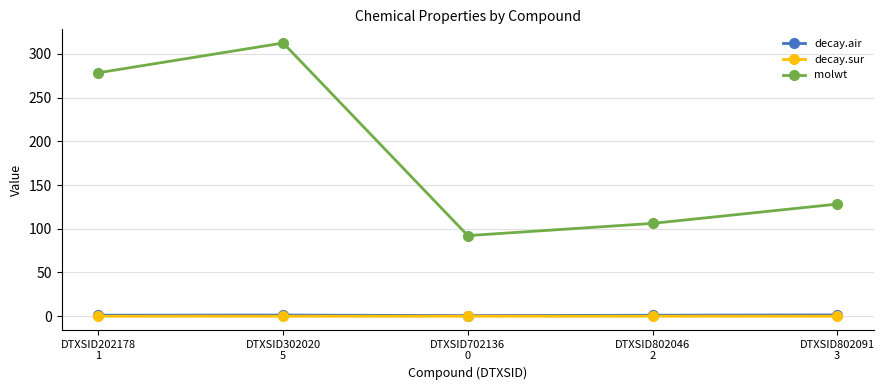

Which series changed the most between DTXSID702136
0 and DTXSID802091
3?

molwt